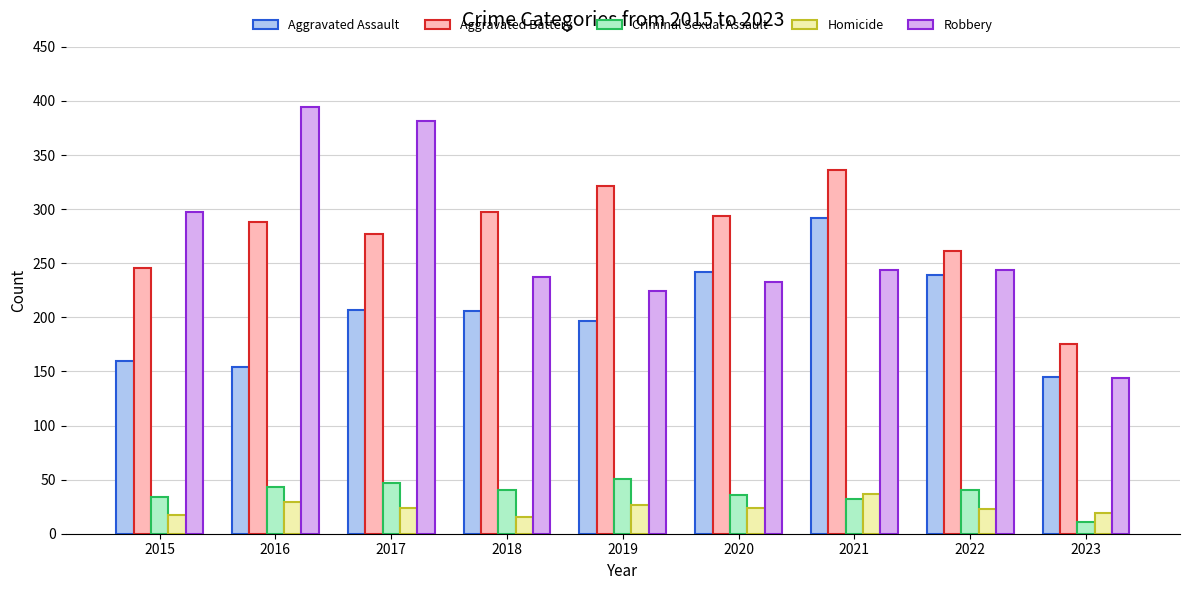

What is the total value across all series at 2022?

807